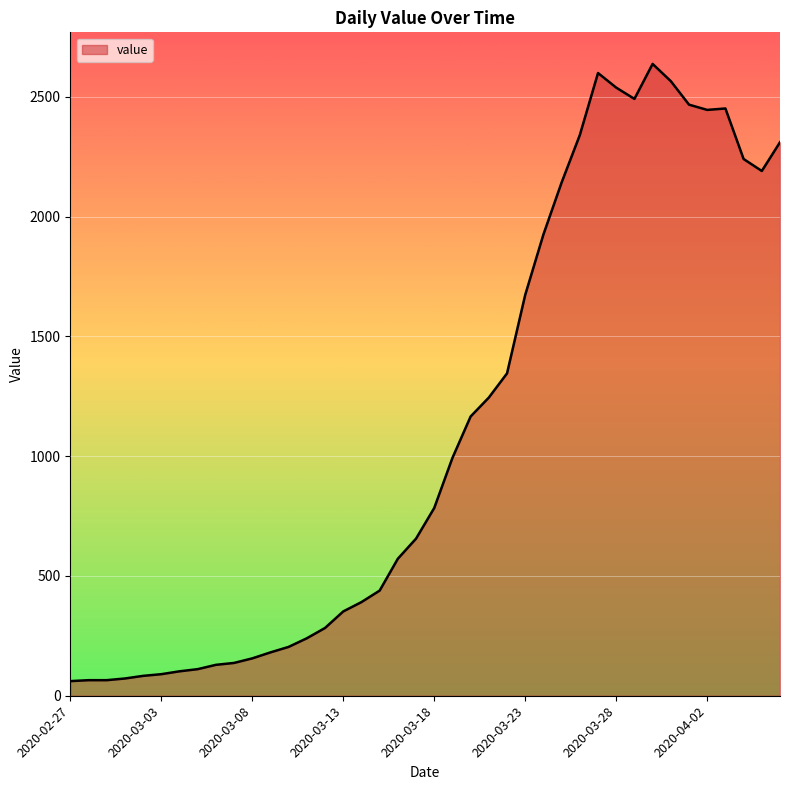

How many categories are shown in the chart?

40